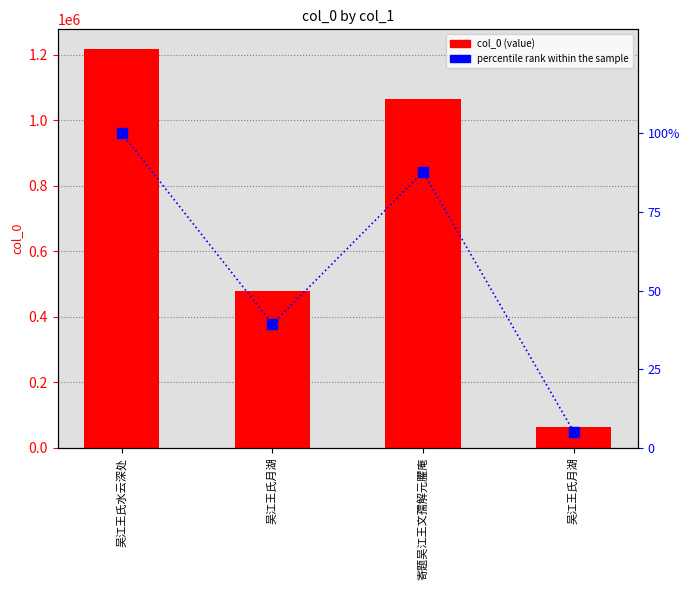

How many col_0 values are between 478812 and 1217146?

3